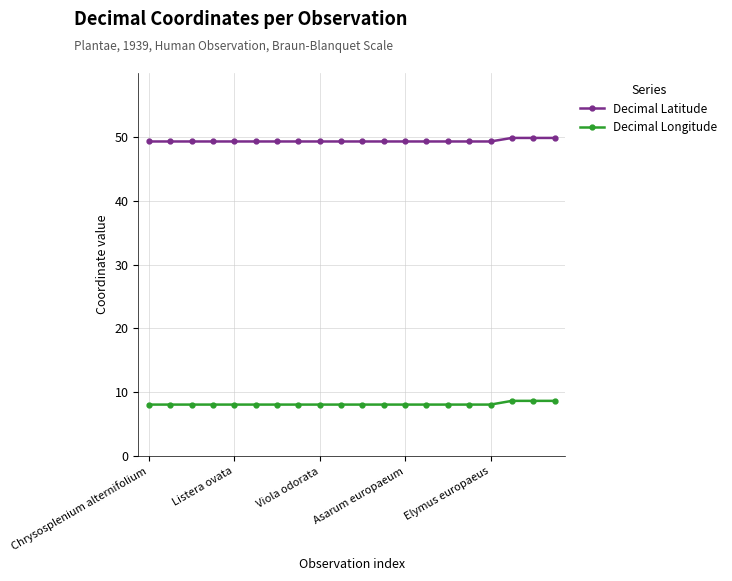

Count the number of categories in the chart.

20